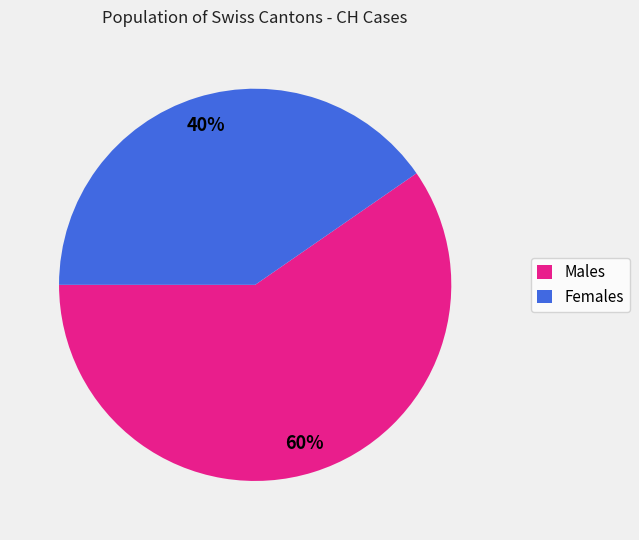

How many slices are in this pie chart?

2